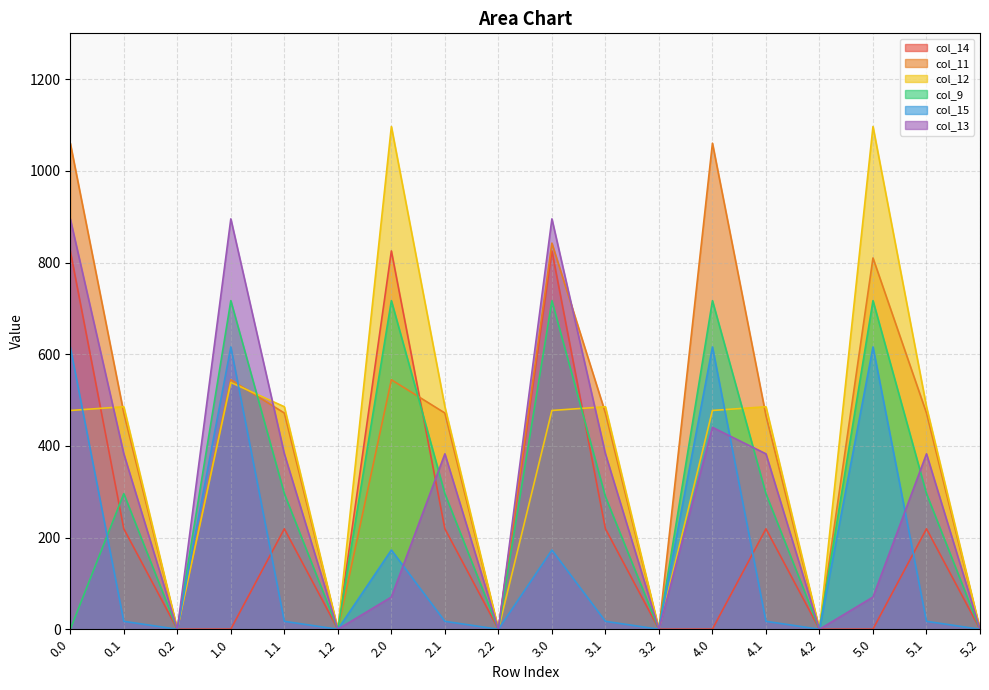

Which series changed the most between 0.1 and 5.0?

col_12